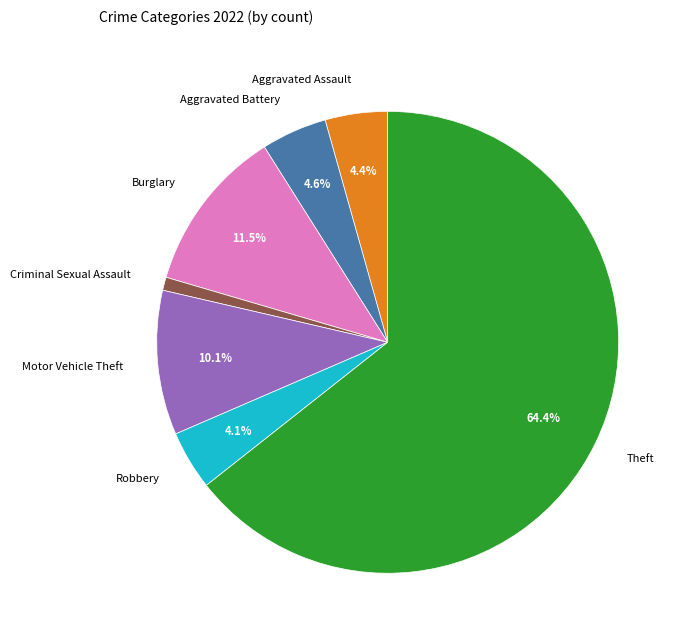

To the nearest percent, what is the difference between the Theft and Motor Vehicle Theft slice percentages?

54%